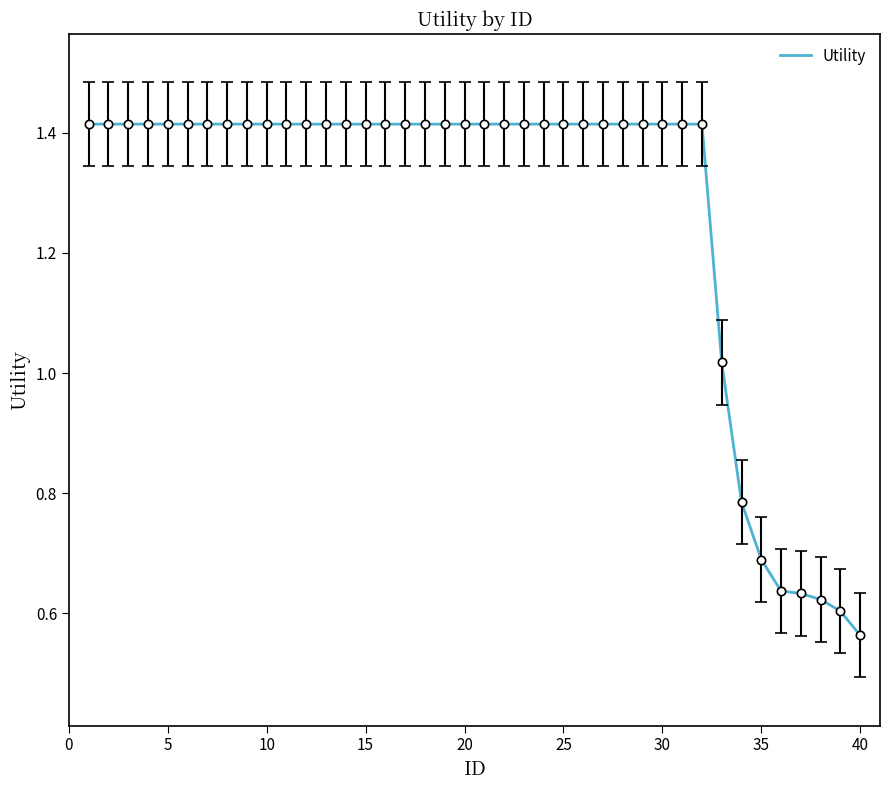

What is the difference between the maximum and minimum values?

0.9